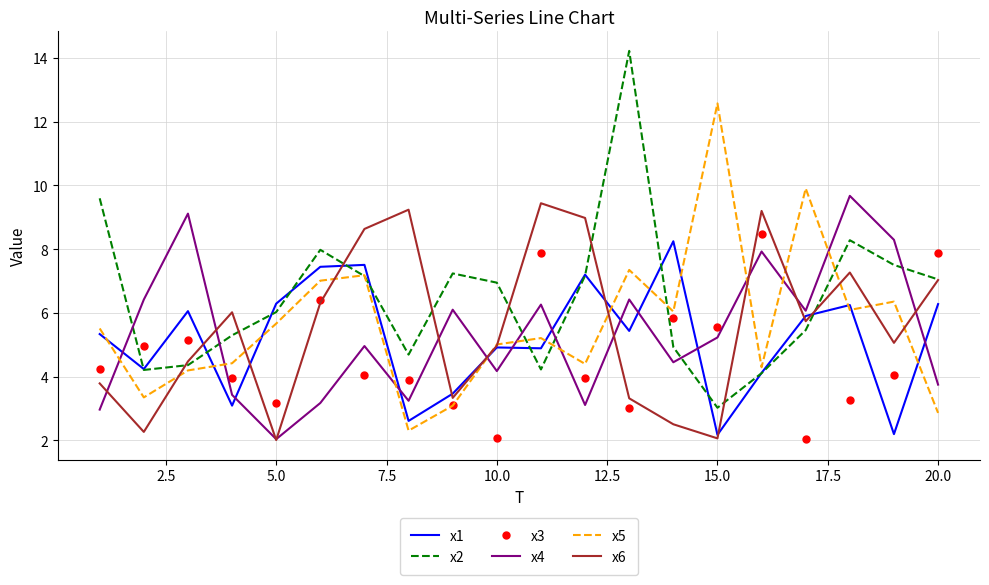

True or false: x4 and x1 cross at least once.

True